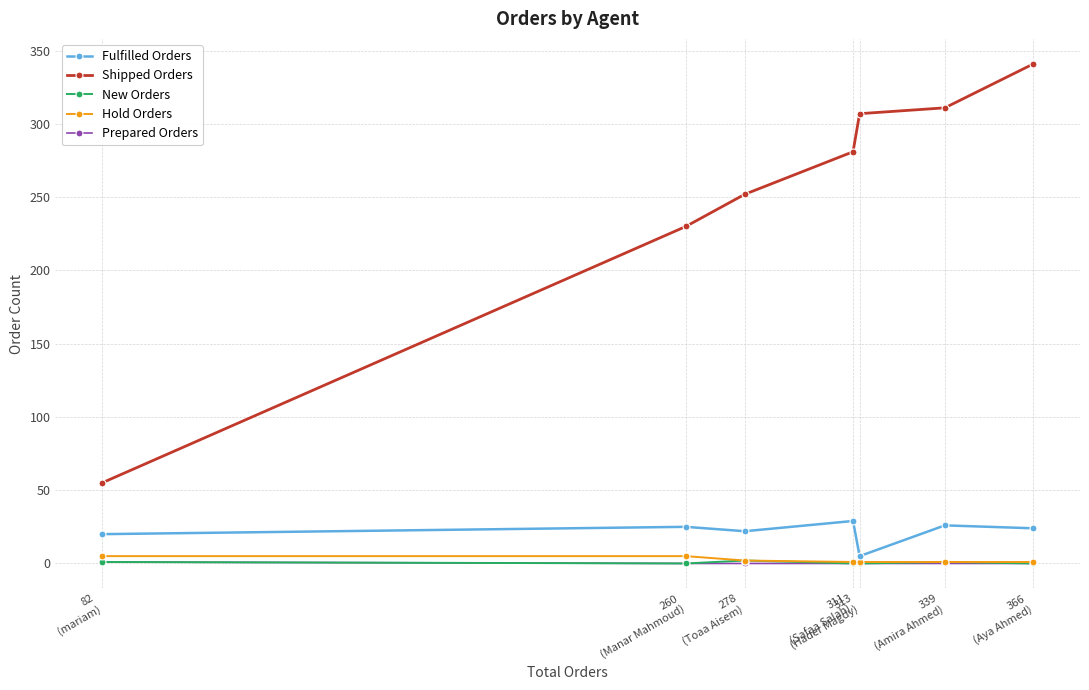

At which label is Shipped Orders closest to 198?

260
(Manar Mahmoud)